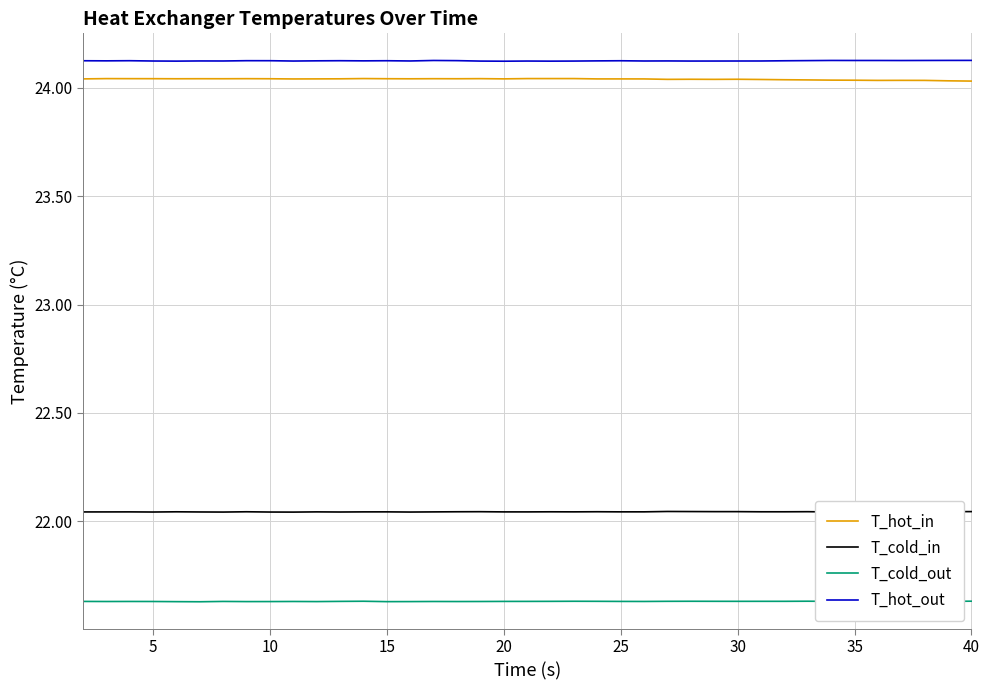

What is the value of the T_hot_out point at the 15th from the left?

24.1